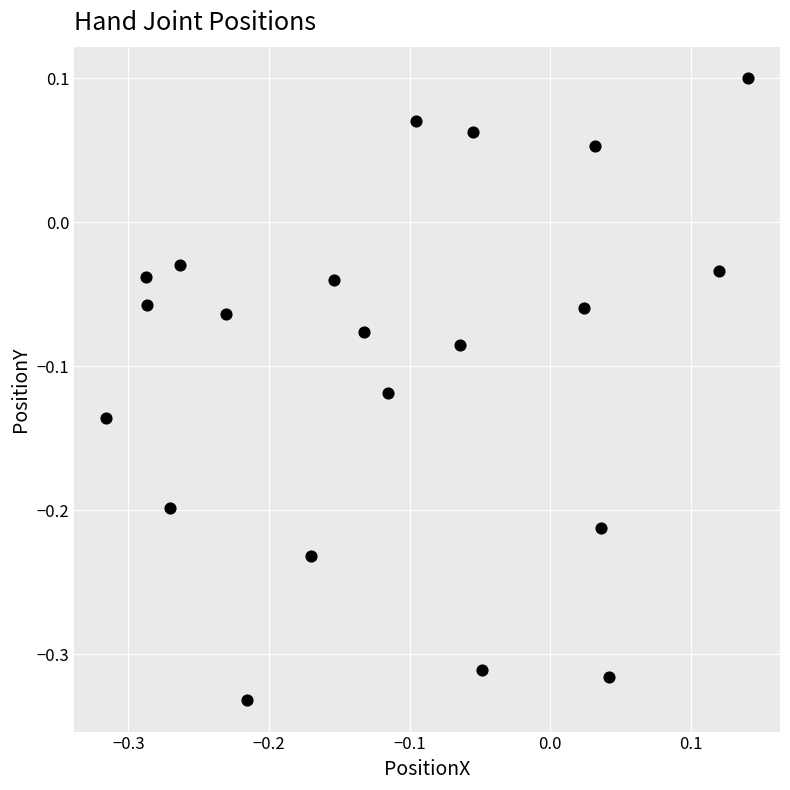

What is the range of Y values (max minus min)?

0.4